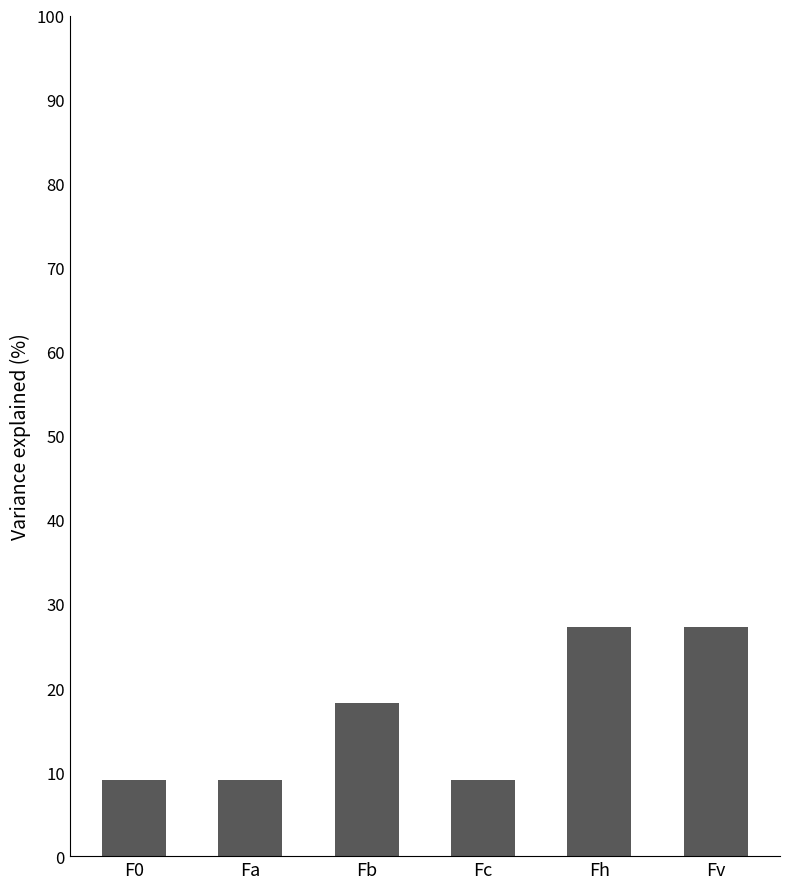

Where is the data nearest to the value 18?

Fb